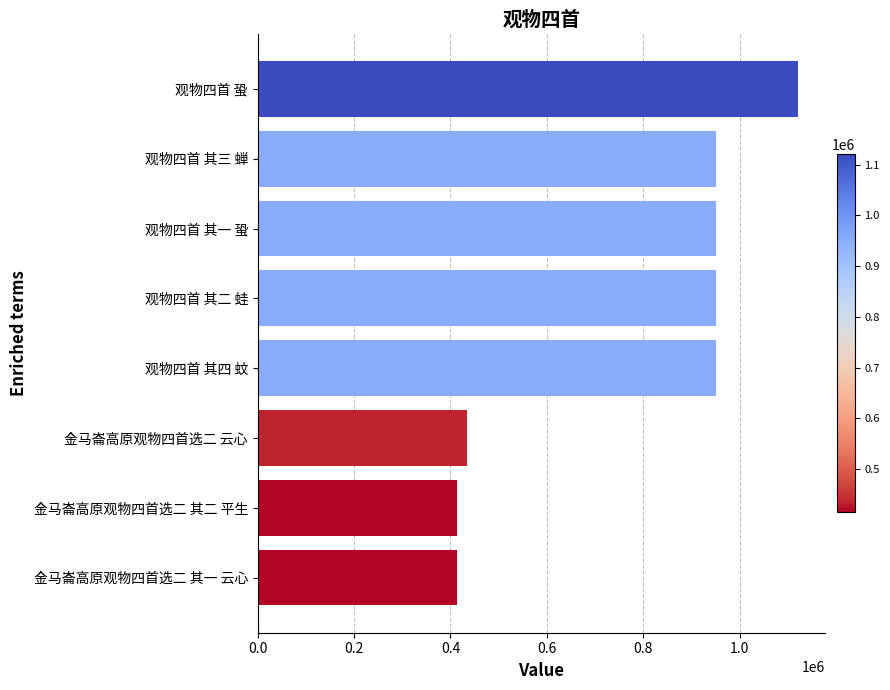

What value does the data have at 金马崙高原观物四首选二 其一 云心?

414396